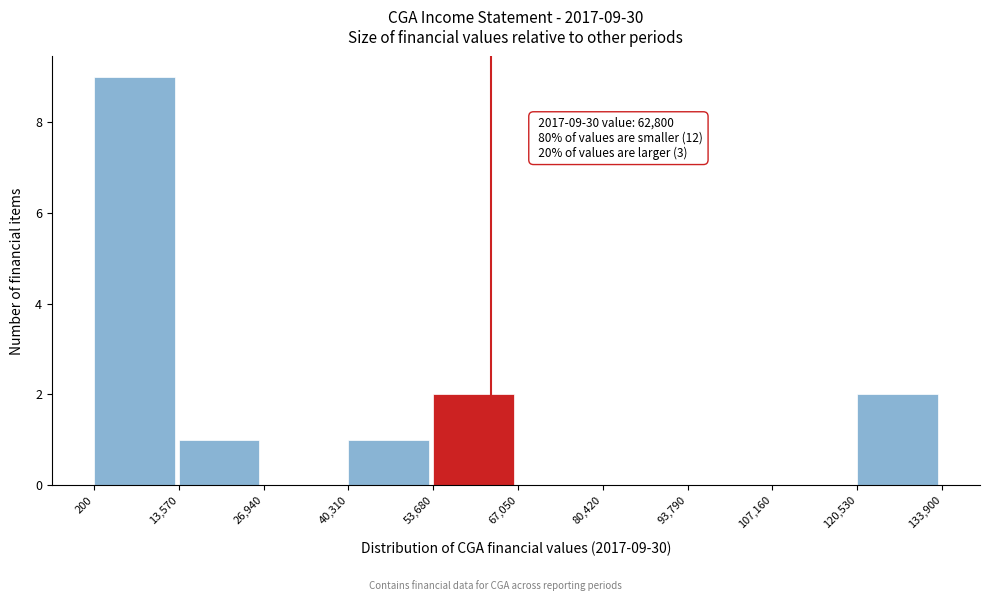

Which range on the x-axis has the tallest bar?

200 to 13,570